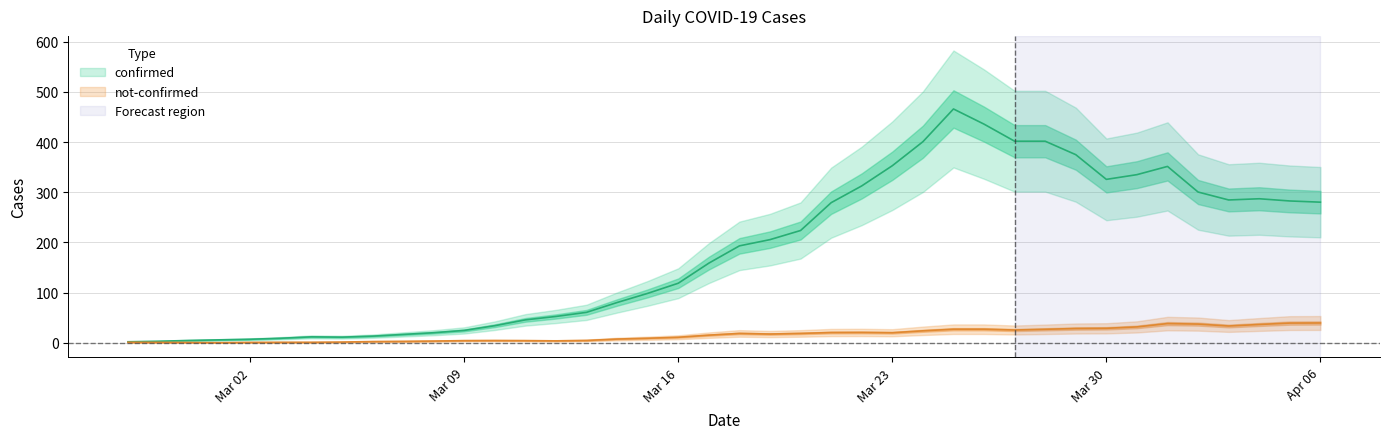

Which series changed the most between 2020-02-28 and 2020-03-03?

confirmed